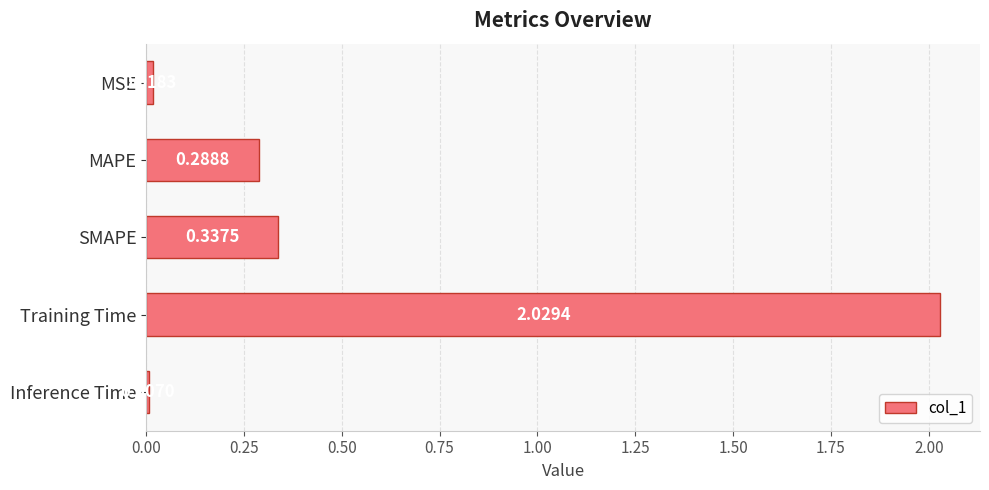

List the labels in order of value, smallest first.

Inference Time, MSE, MAPE, SMAPE, Training Time